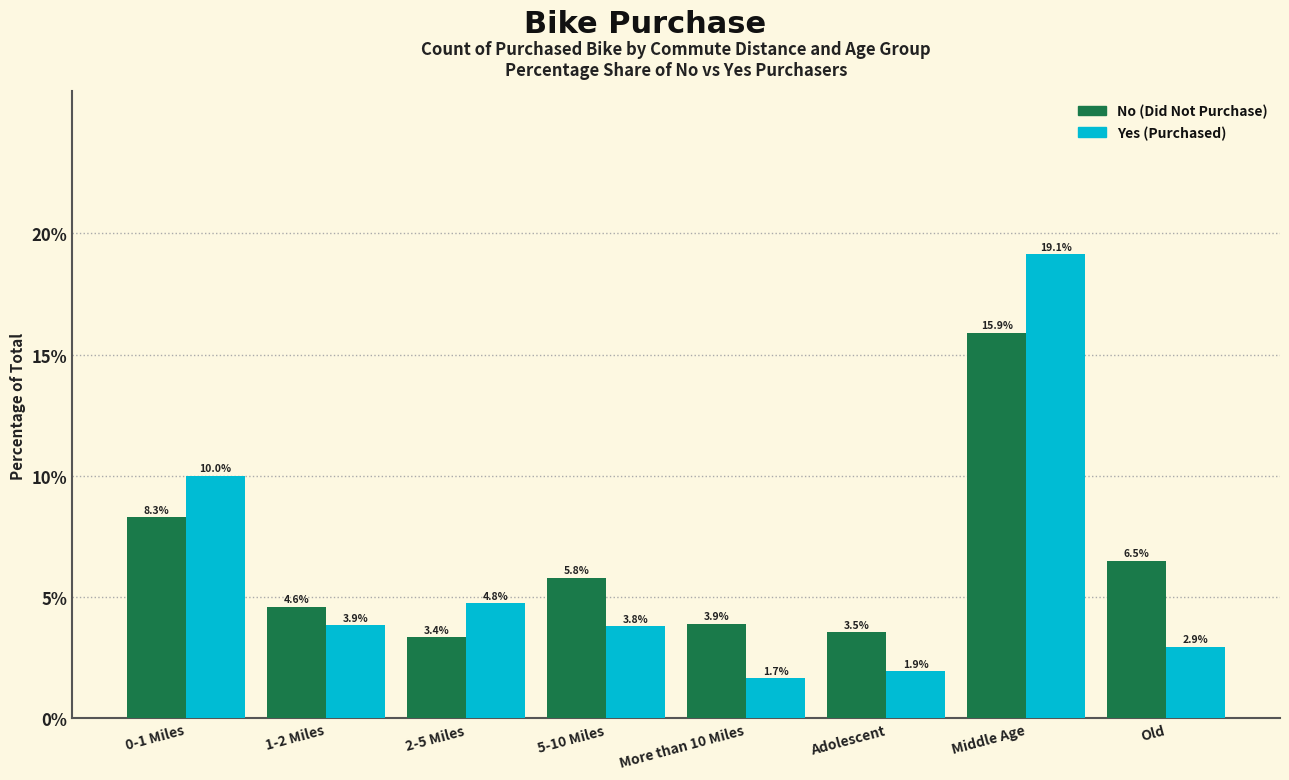

At which category does the chart reach its peak across all series?

Middle Age